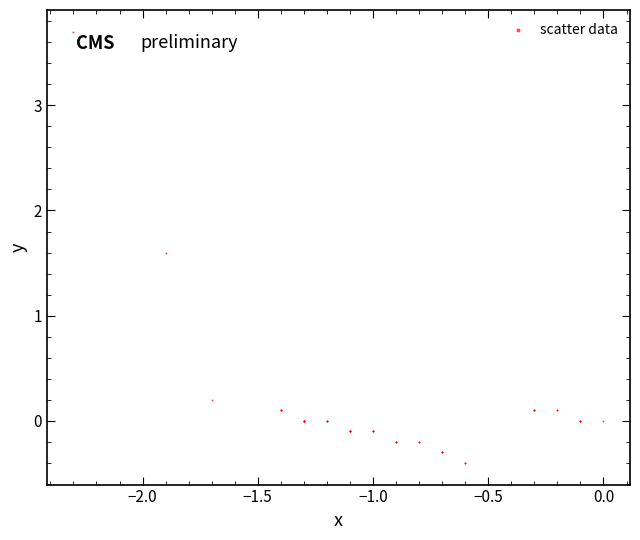

What Y value in the scatter plot is closest to 1?

1.6